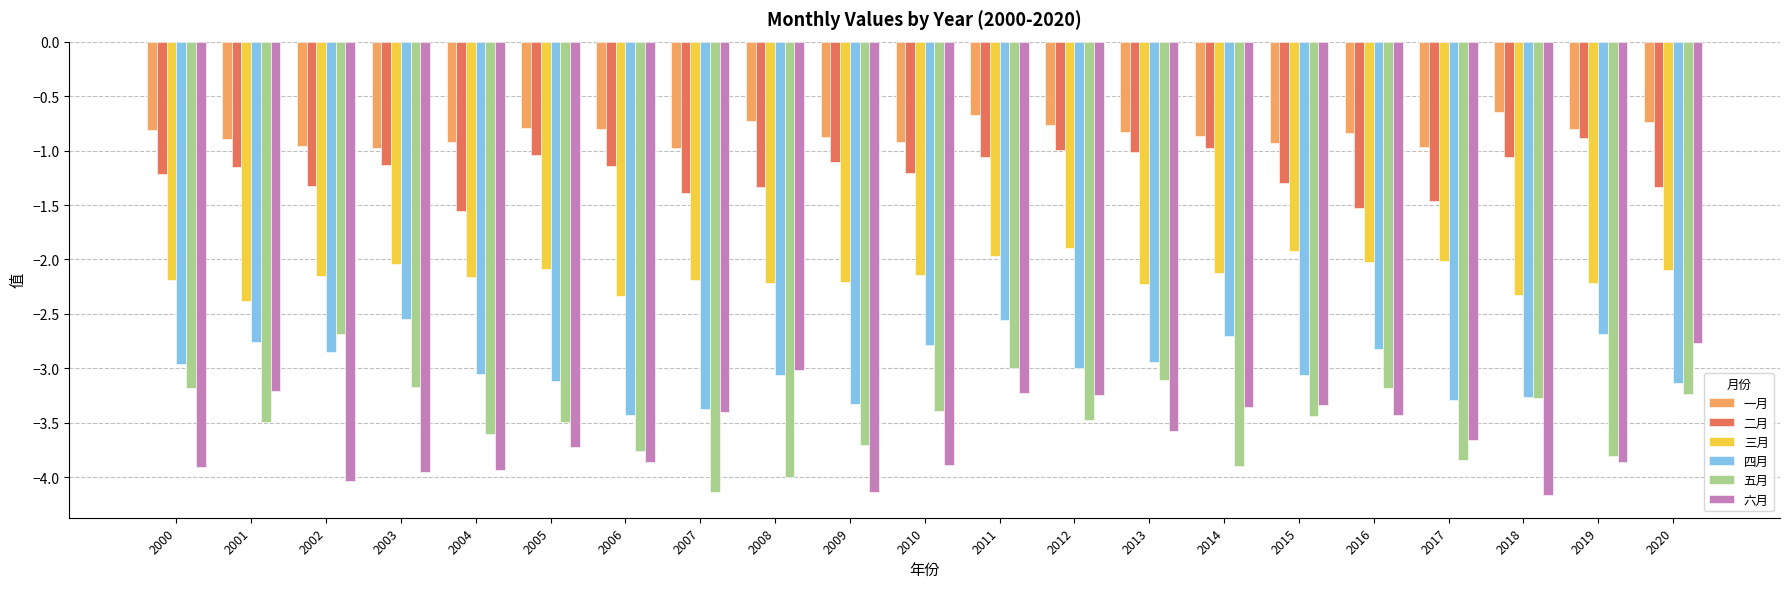

What is the difference between the highest and lowest values at 2008?

3.3